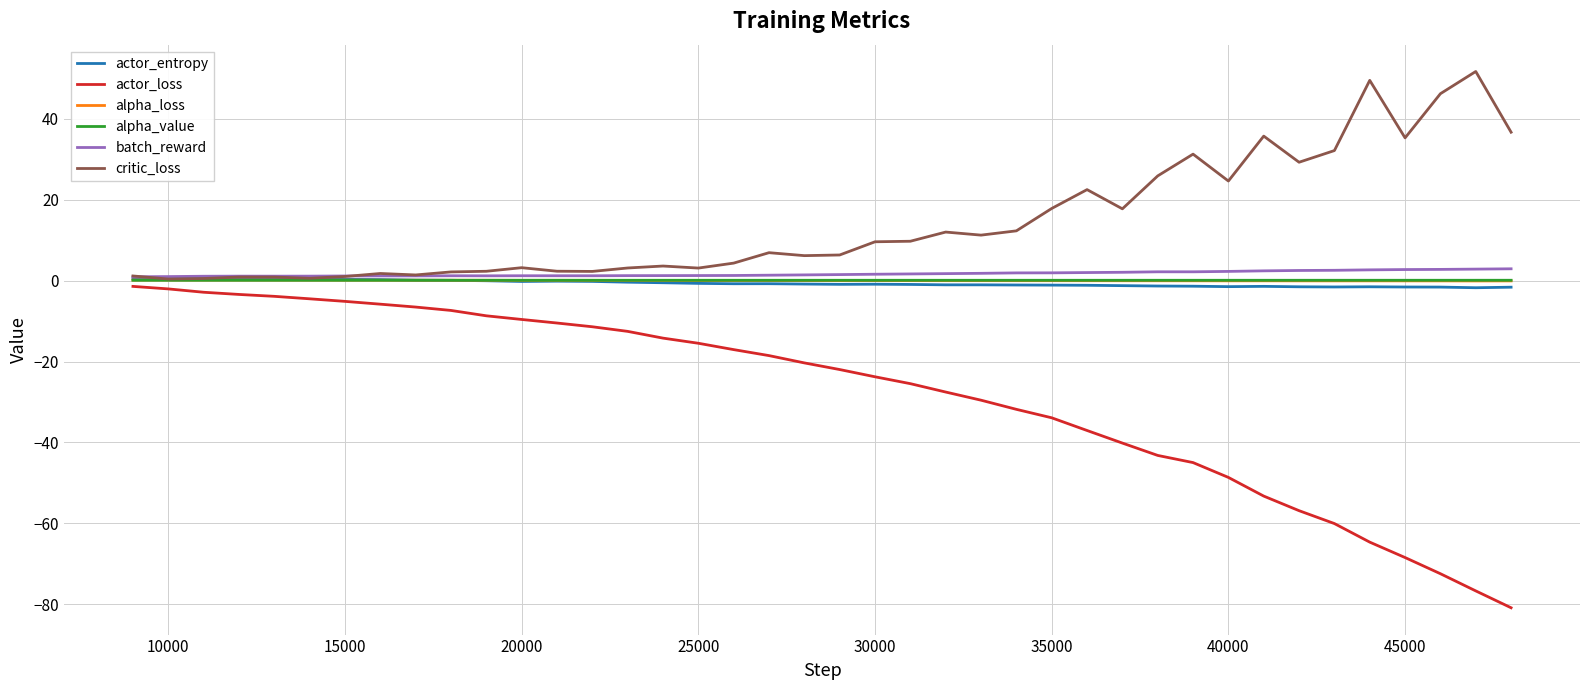

Which series has the largest total across all categories?

critic_loss